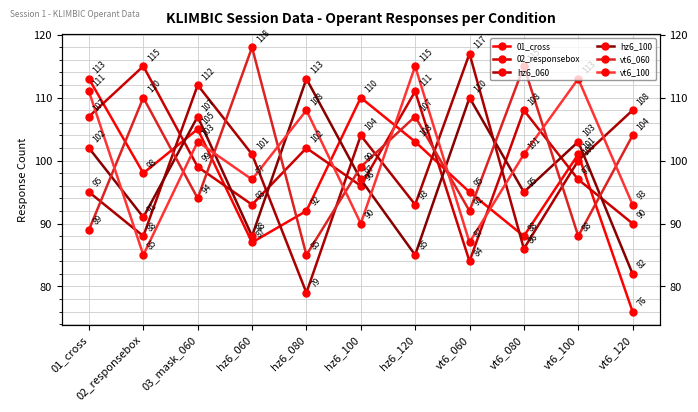

How many values in the hz6_100 series exceed 97?

5